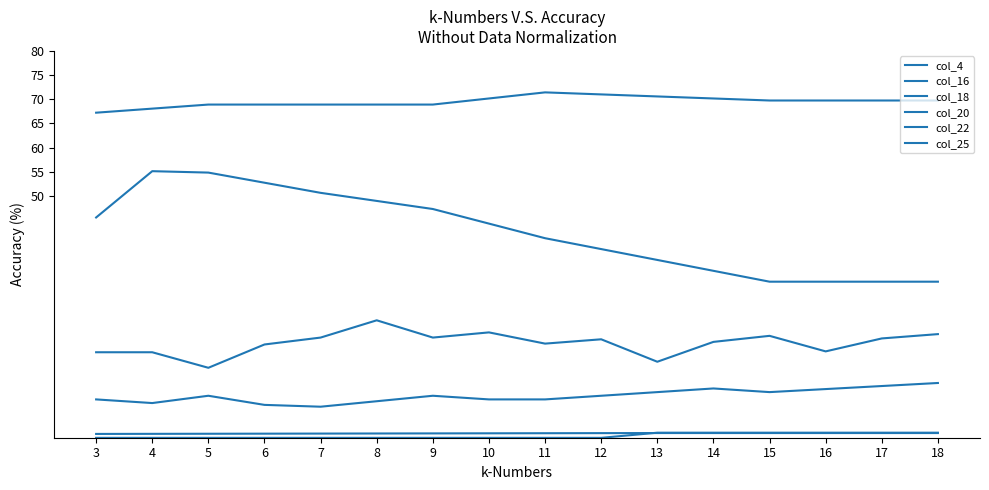

Does the chart have visible grid lines?

No